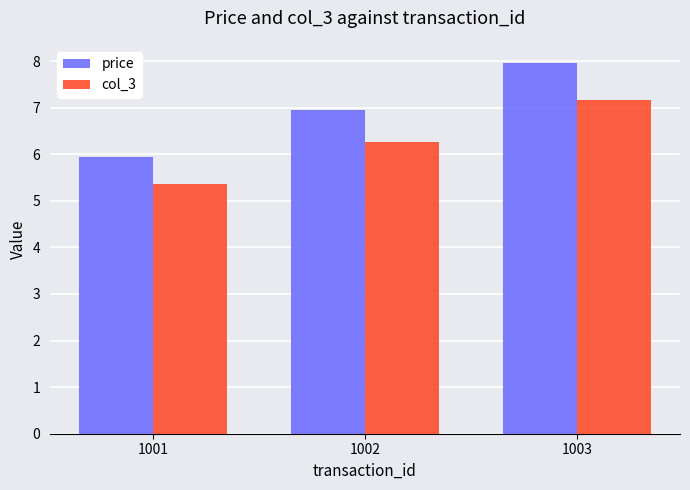

The value of price at 1002 is 7.0. True or false?

True